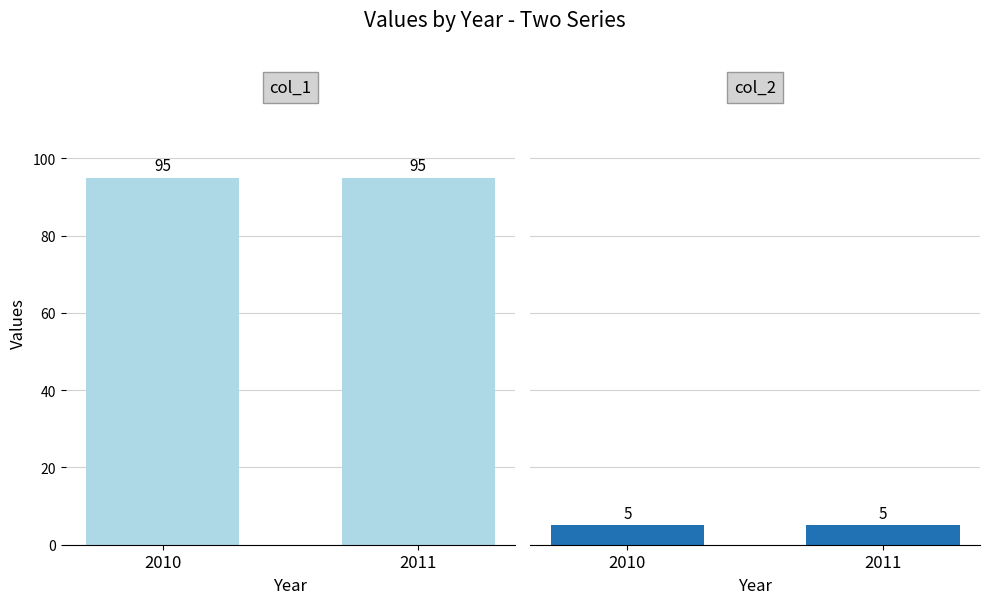

Rank the series at 2010 from lowest to highest value.

col_2, col_1